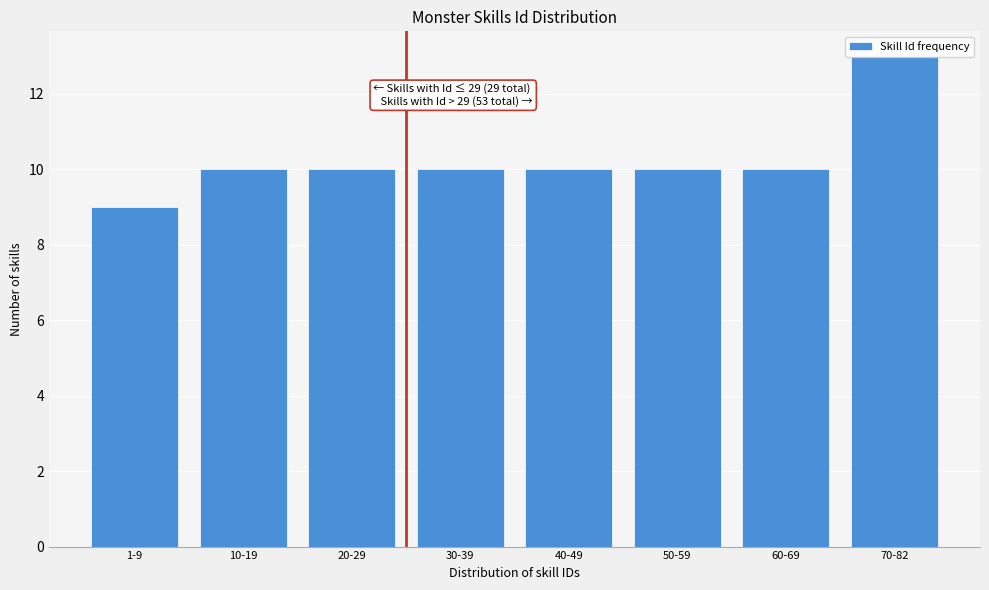

Is it true that the value at 1-9 is 14?

False